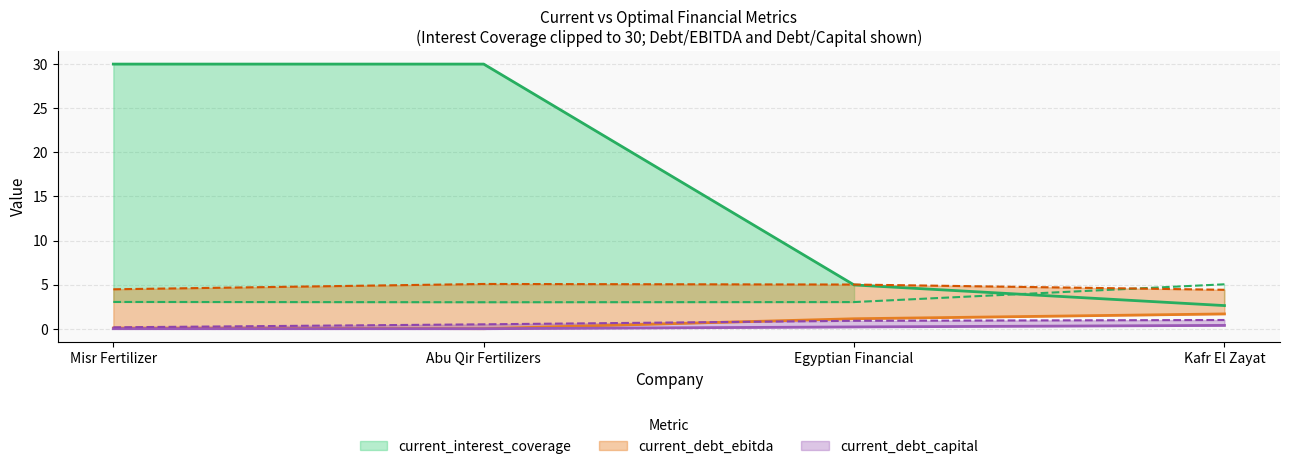

Rank the categories by optimal_debt_capital value from highest to lowest.

Kafr El Zayat, Egyptian Financial, Abu Qir Fertilizers, Misr Fertilizer